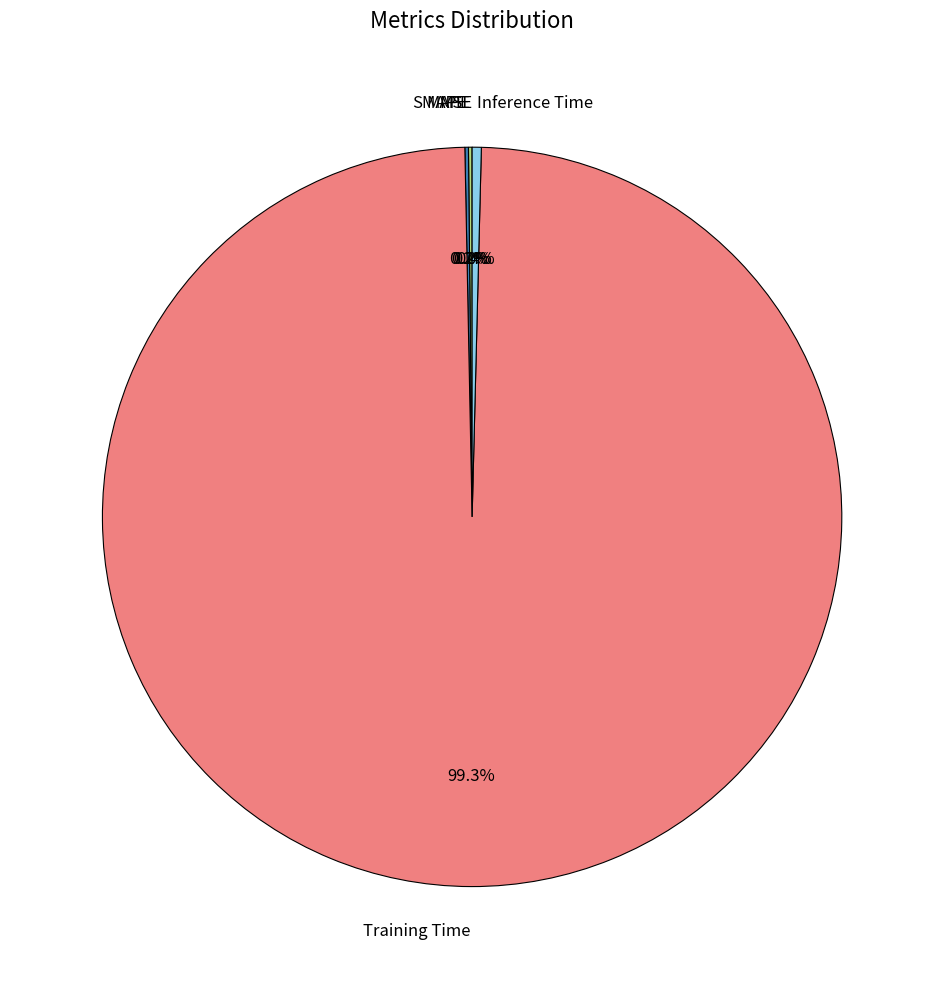

Does Training Time represent more than half of the total?

Yes